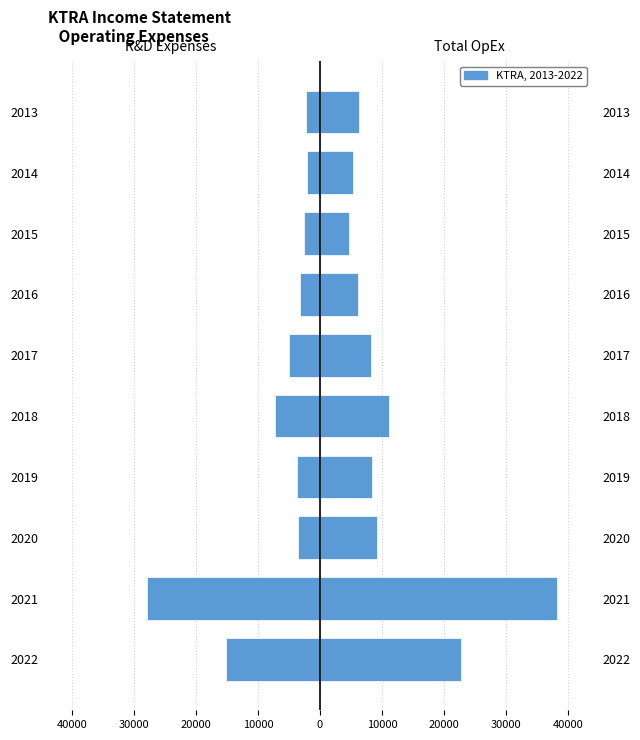

What is the difference between the highest and lowest values at 2018?

18500